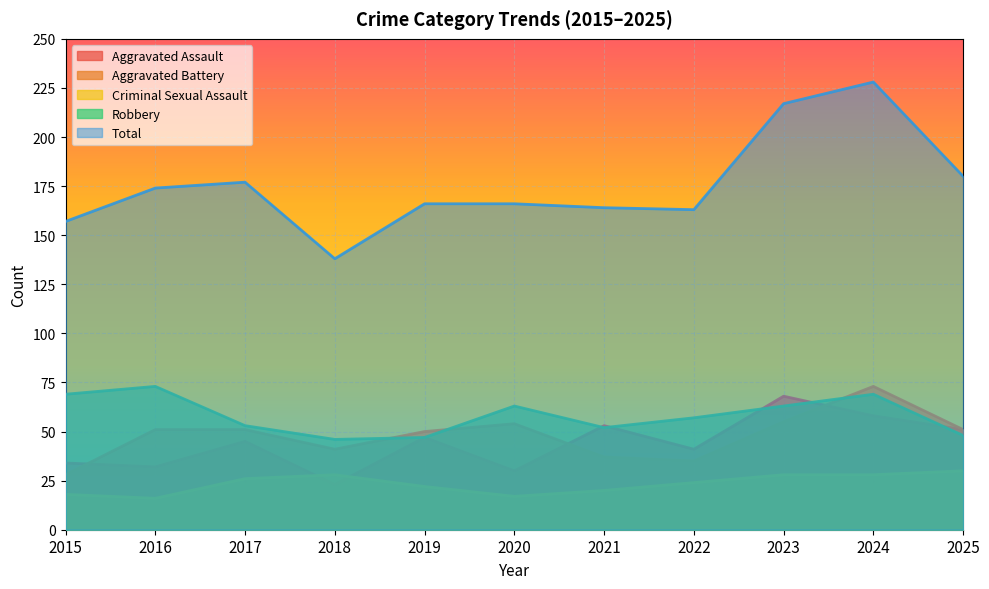

Which series ends up on top after the final intersection of Aggravated Assault and Criminal Sexual Assault?

Aggravated Assault